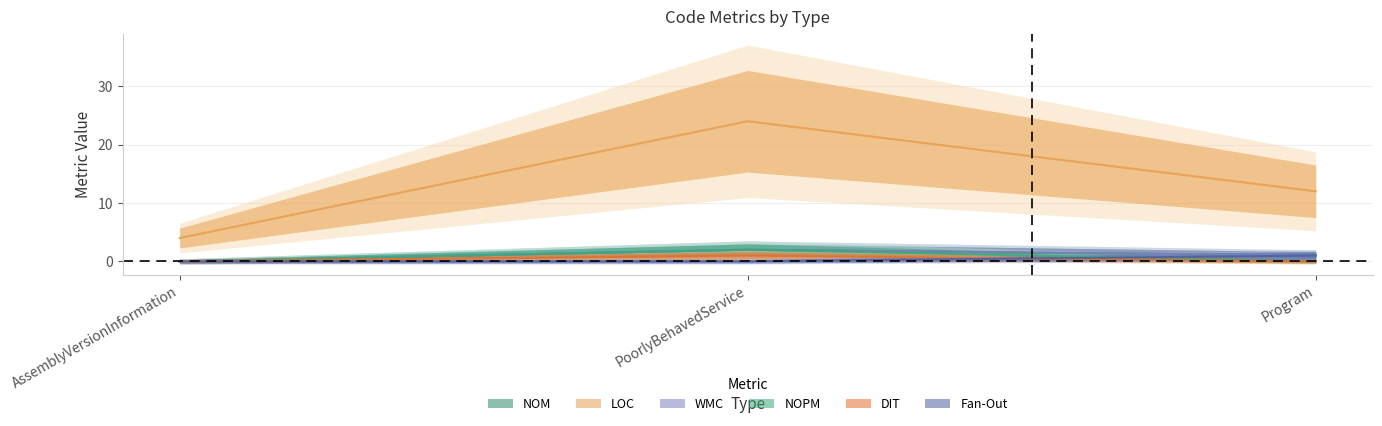

Count the number of data series in this chart.

6